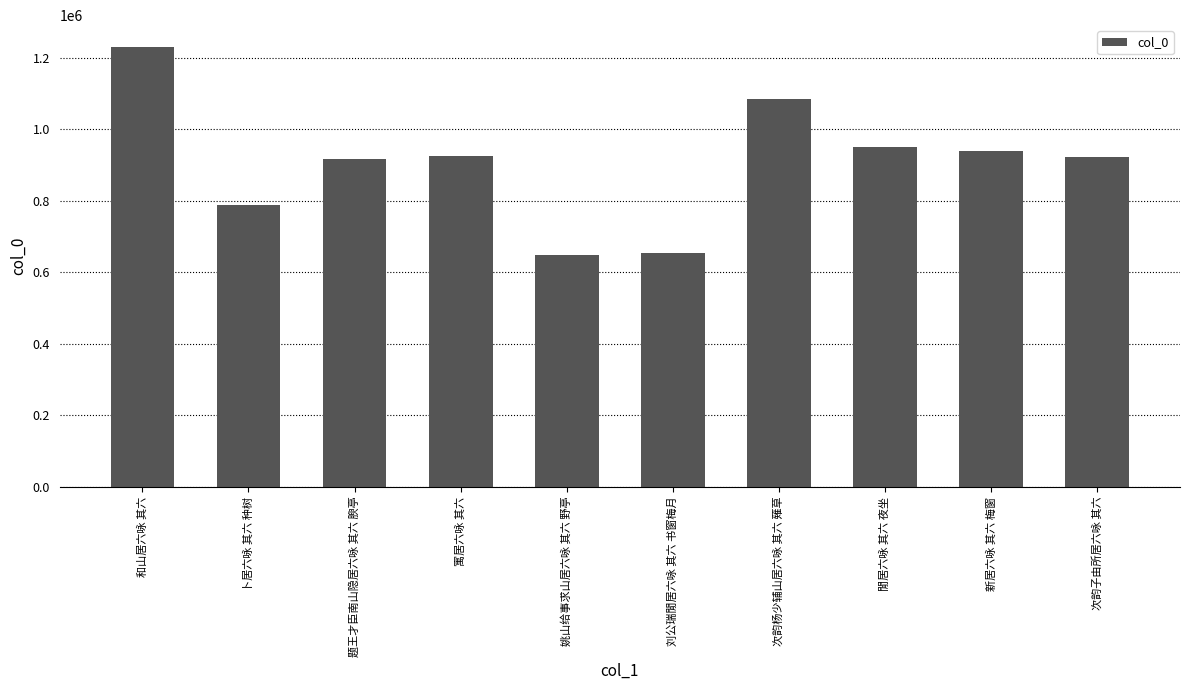

What is the maximum value shown in the chart?

1229126